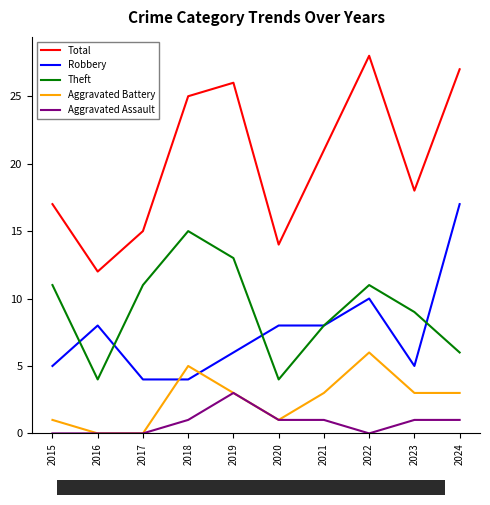

What is the sum of the Total values at 2019 and 2016?

38